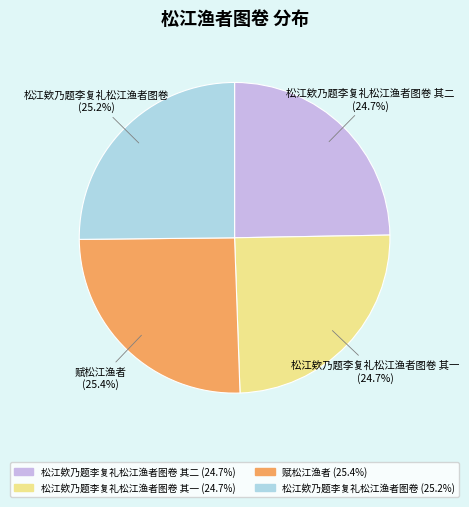

What percentage do 松江欸乃题李复礼松江渔者图卷 其二 and 赋松江渔者 together represent?

50.1%